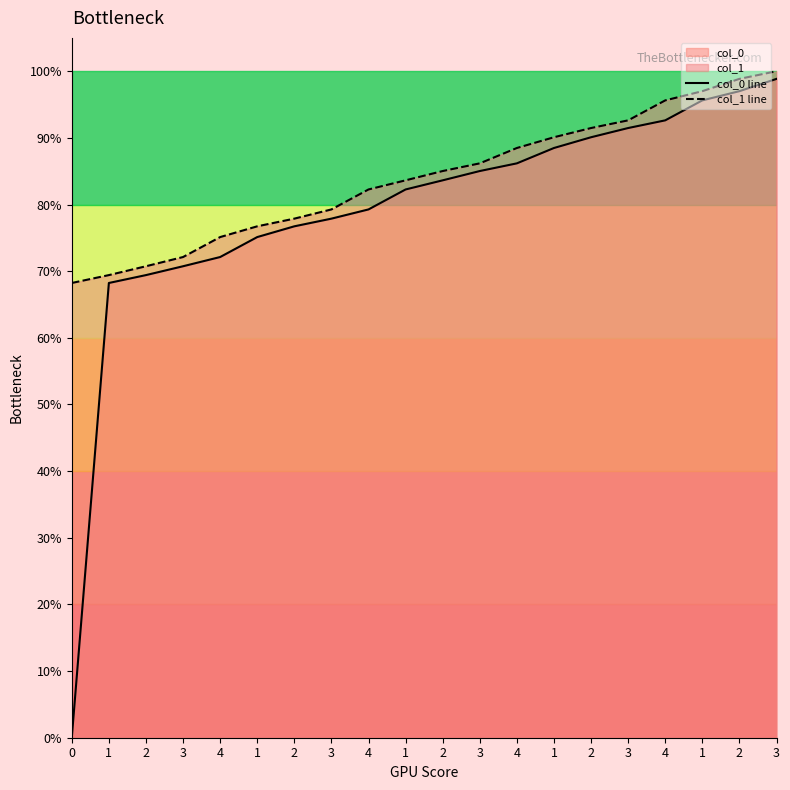

What is the maximum value for col_1 line?

1.0